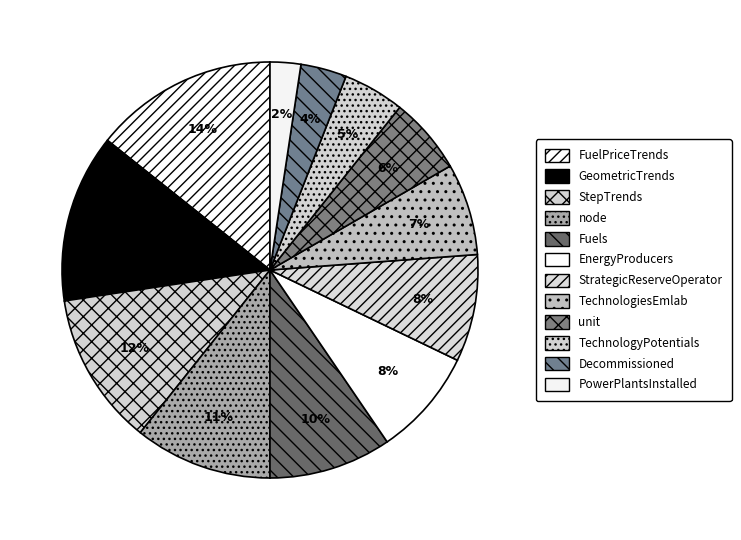

Is it true that unit is 21% of the pie?

False